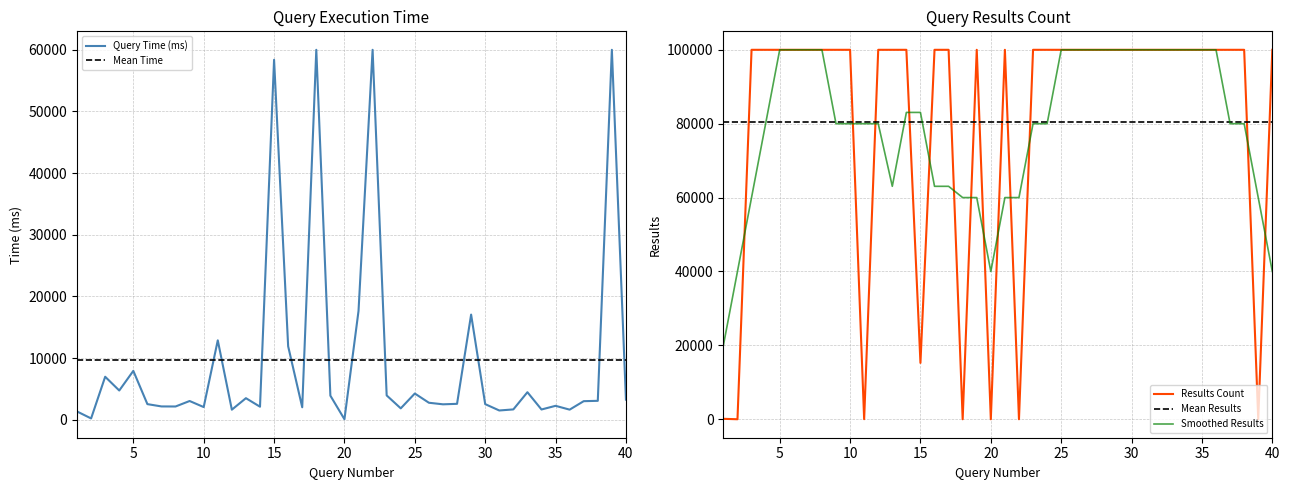

Rank the series by their maximum value, from lowest to highest.

Mean Time, Query Time (ms), Mean Results, Results Count, Smoothed Results